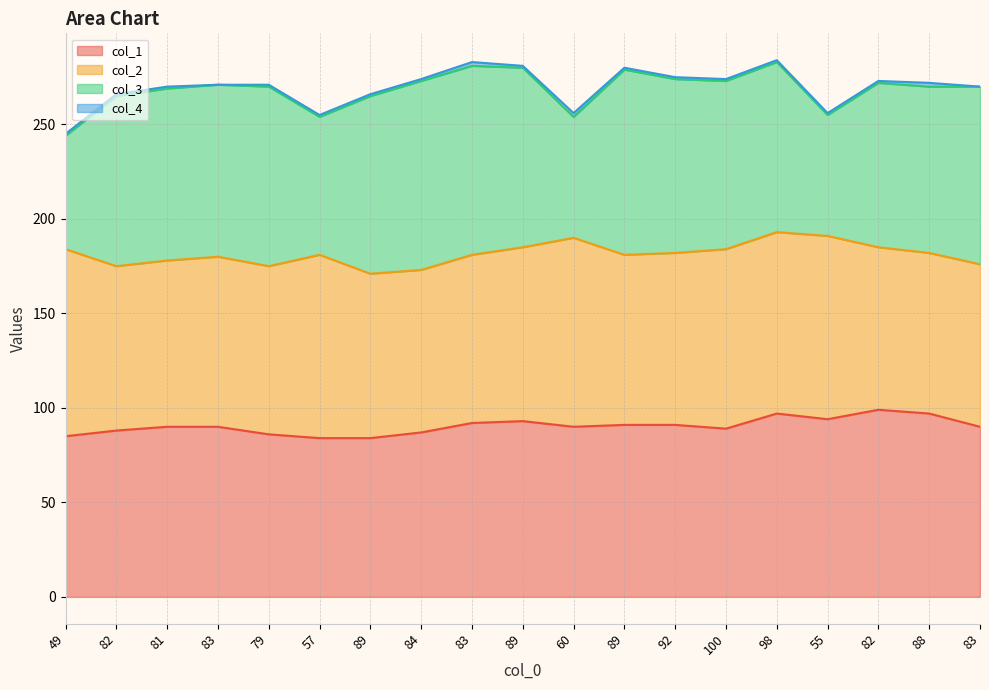

Rank the series by their maximum value, from lowest to highest.

col_4, col_1, col_2, col_3